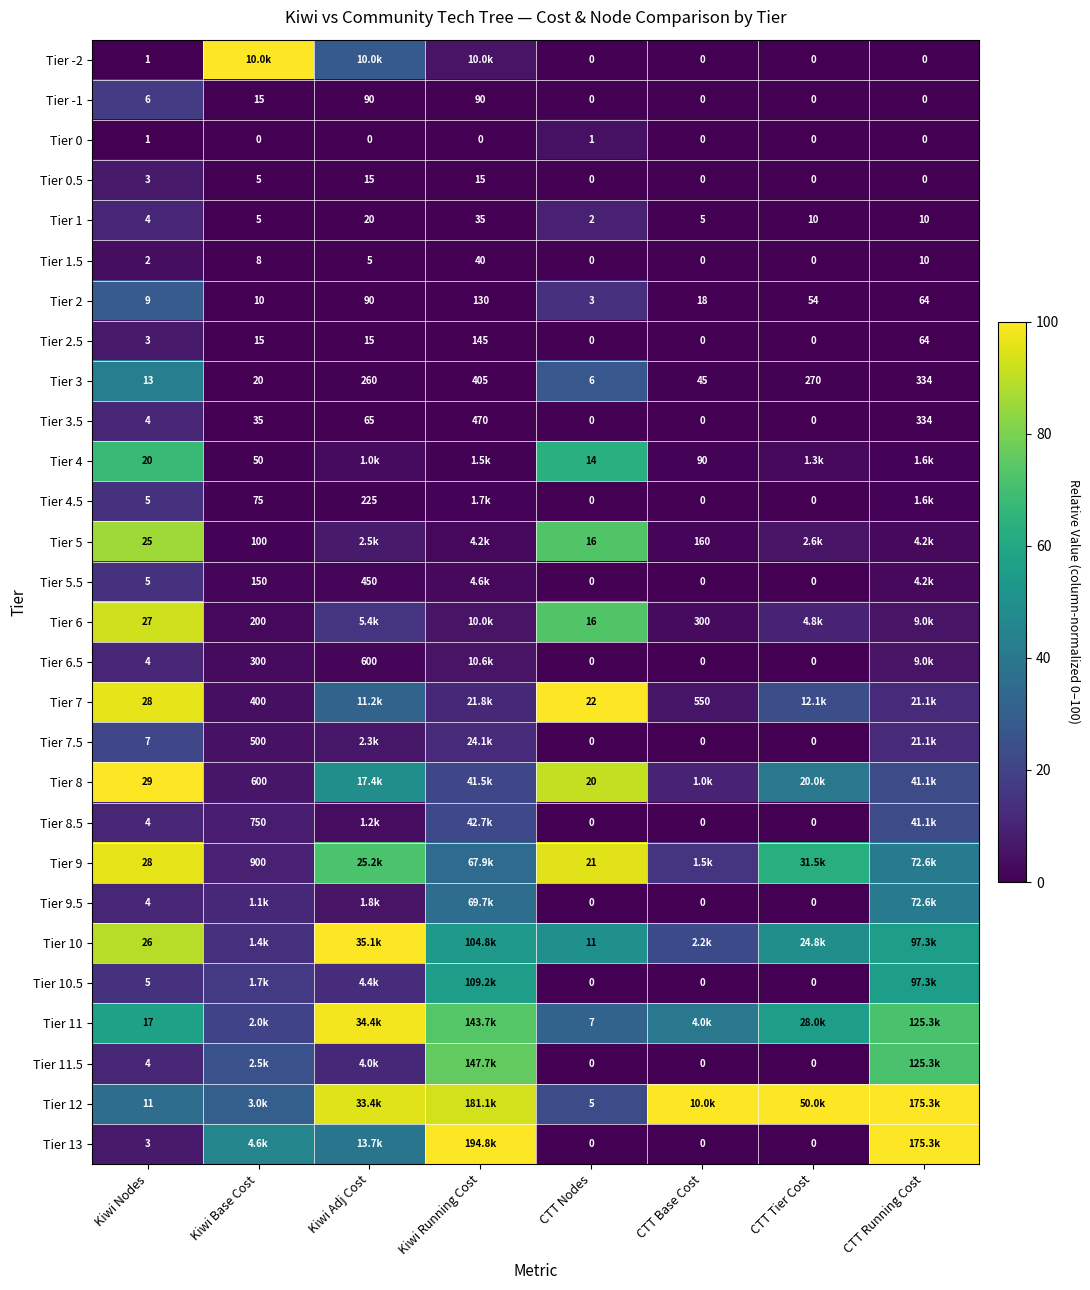

Where is Tier -1 nearest to the value 45?

Kiwi Base Cost